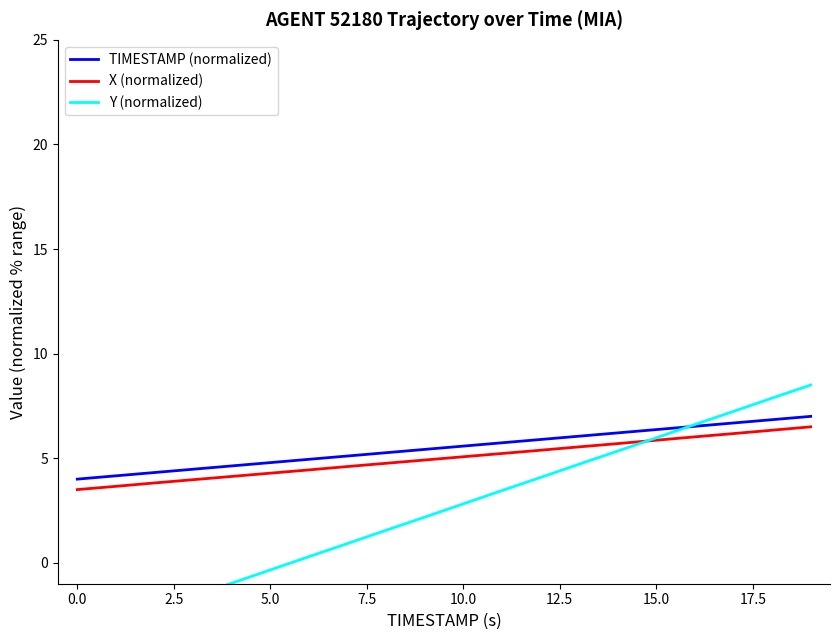

How many lines are shown in the chart?

3